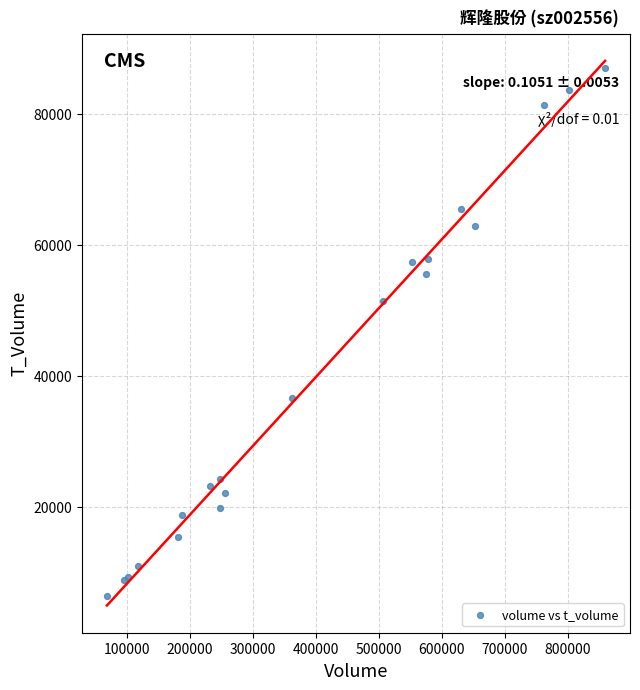

What Y value in the scatter plot is closest to 46721?

51447